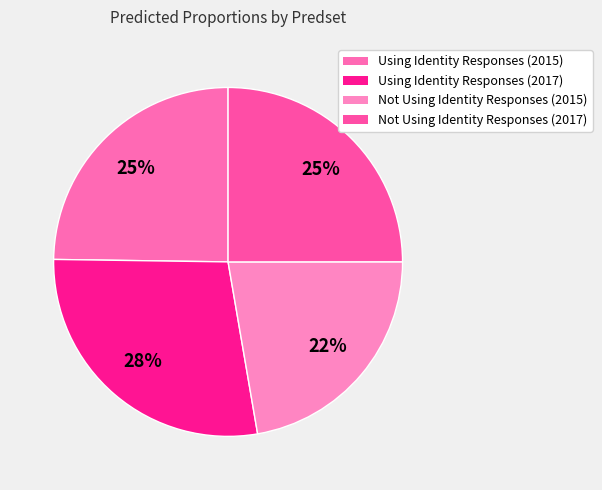

To the nearest percent, what is the average slice percentage?

25%